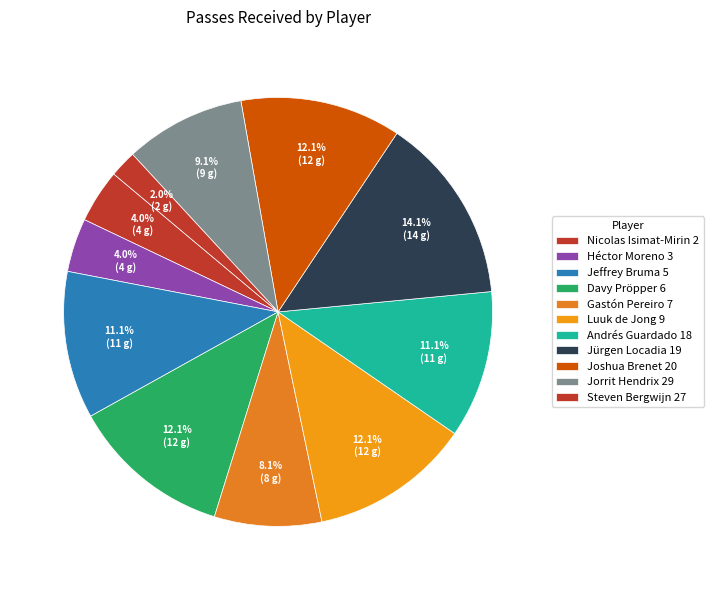

Count the number of slices in the pie.

11